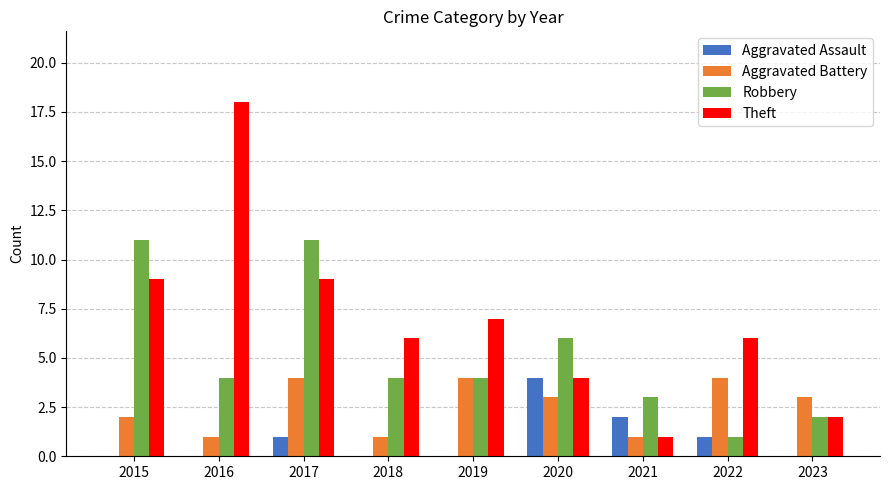

Are the bars horizontal?

No